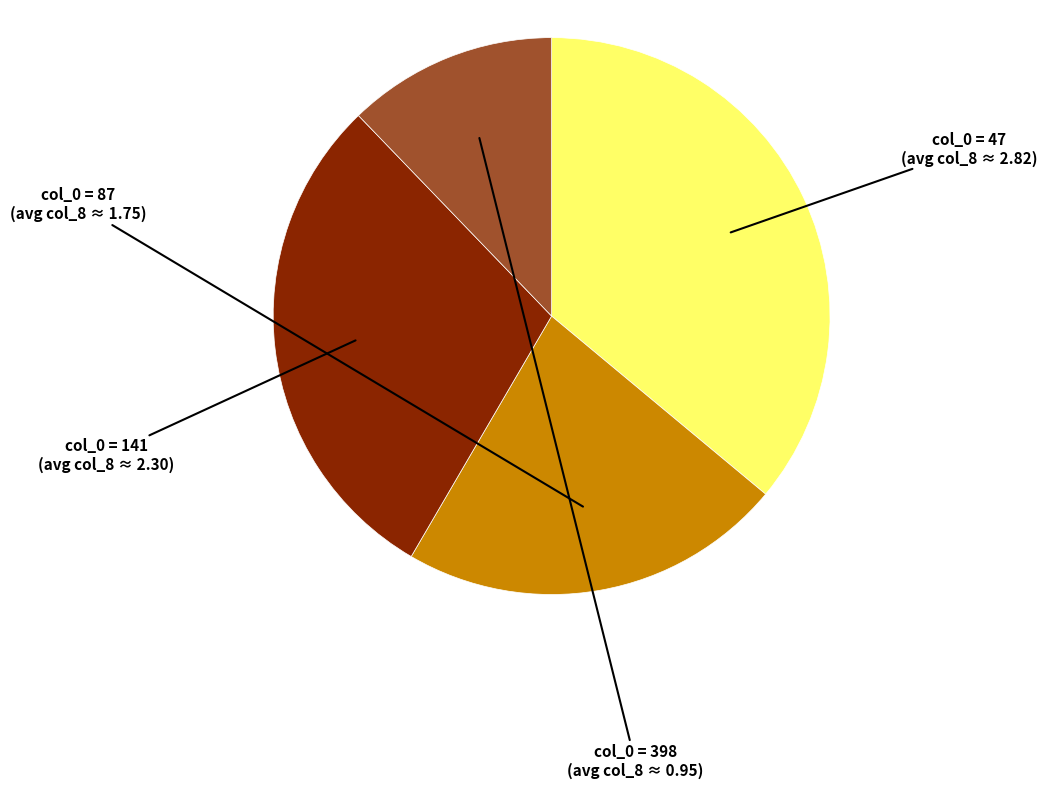

Is there any slice that represents more than half of the pie?

No